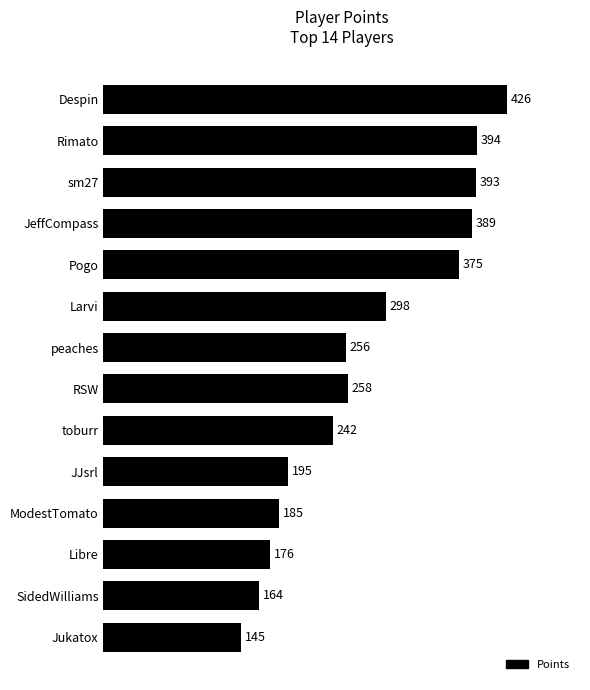

Approximately how many times larger is the value at Larvi compared to Despin?

0.7